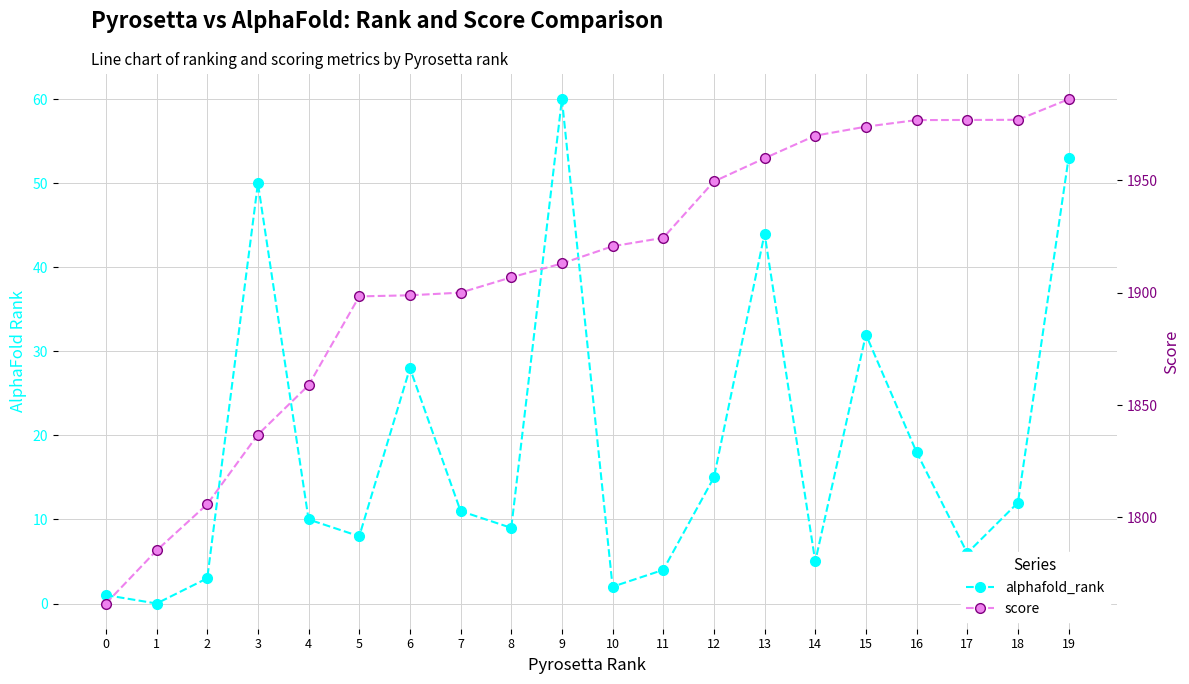

True or false: score has more than 2 points higher than both neighbors.

False